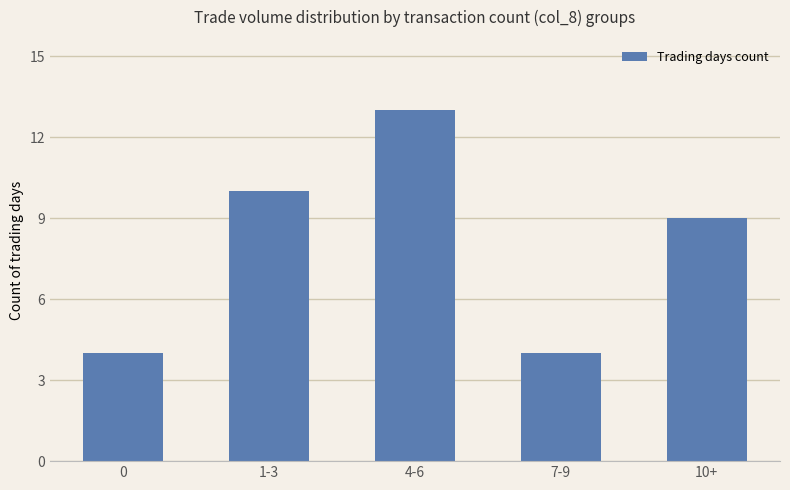

The chart shows a value of 2 at 0. True or false?

False